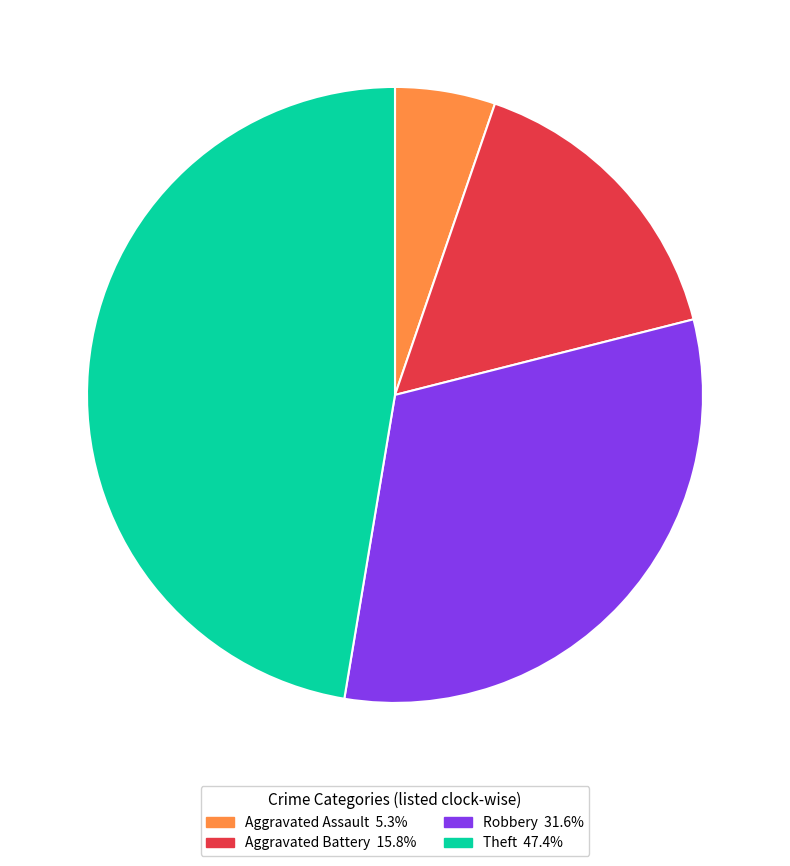

Does Aggravated Battery 15.8% represent more than half of the total?

No